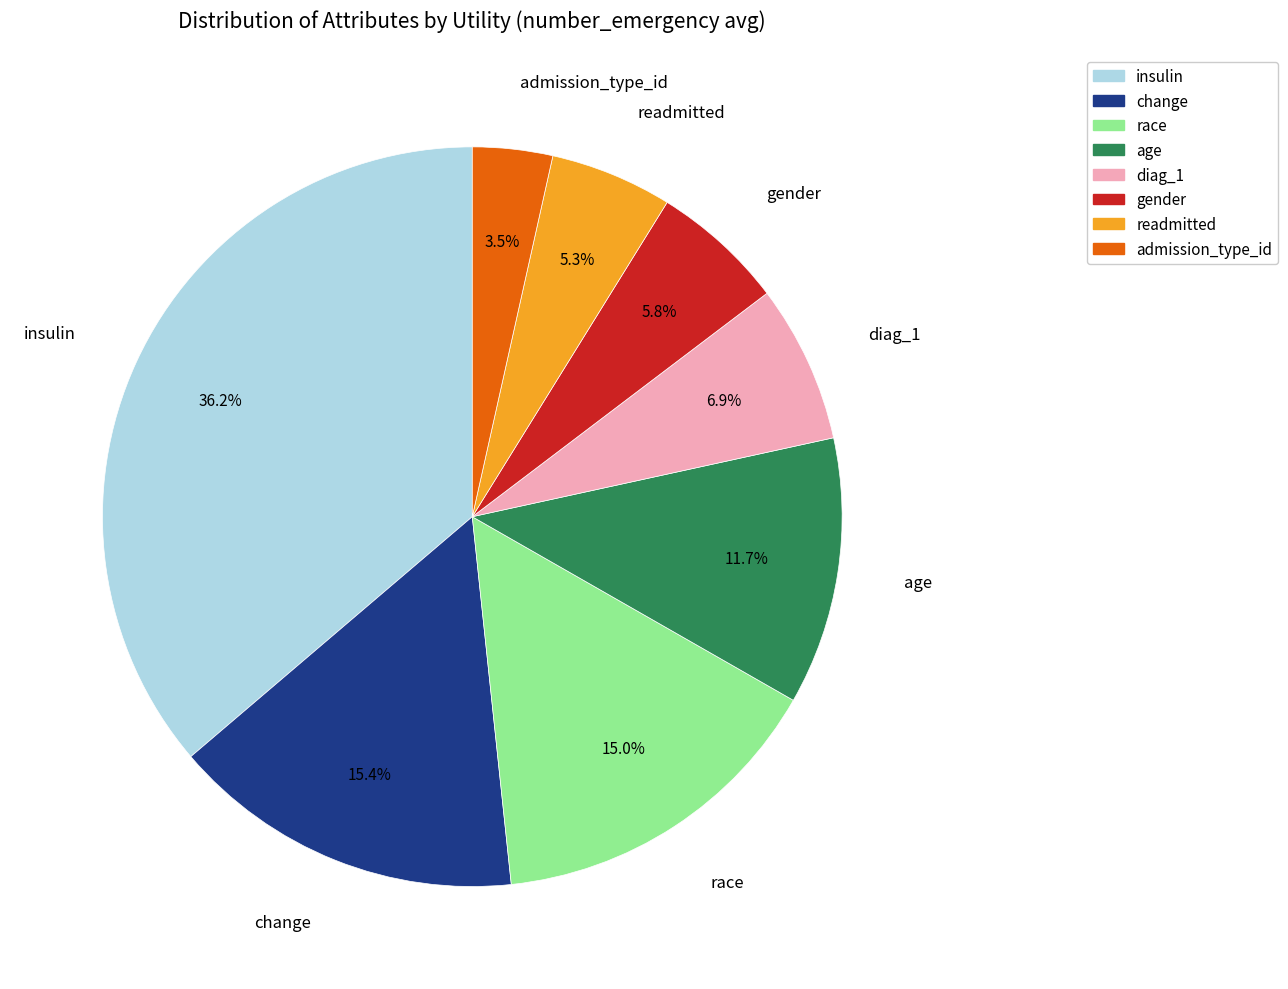

The admission_type_id slice represents 11% of the pie. True or false?

False